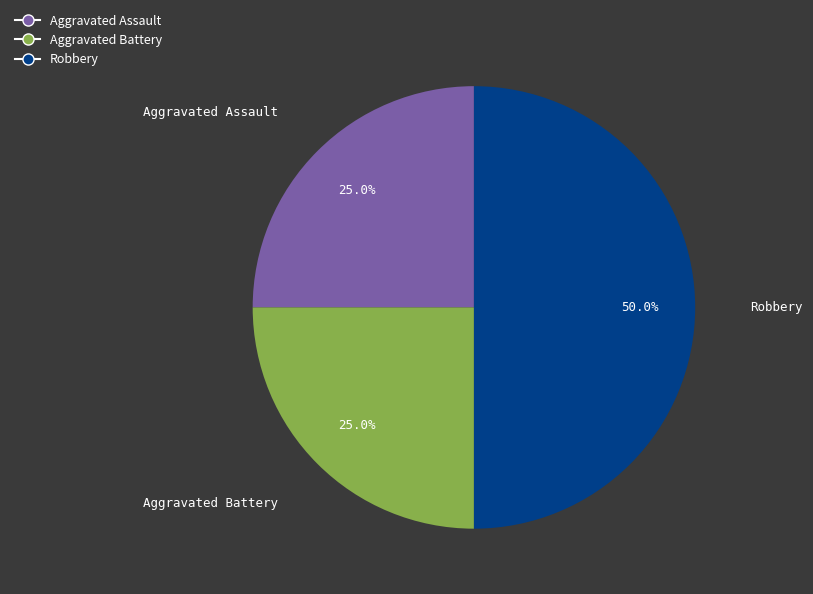

What is the ratio of the value at Robbery to the value at Aggravated Battery?

2.0